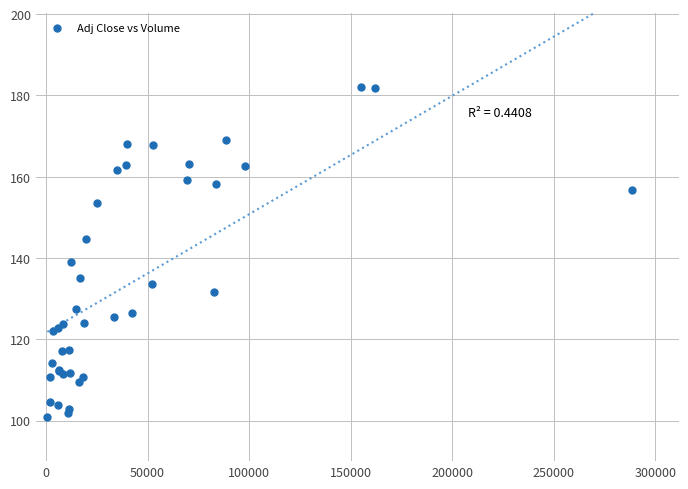

What Y value in the scatter plot is closest to 141?

138.9